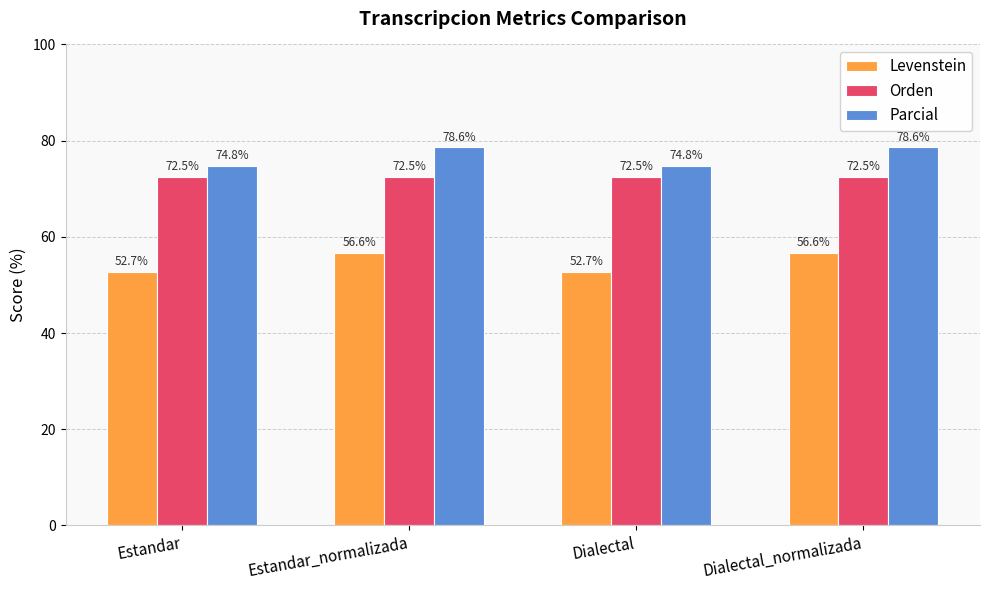

Is the value of Levenstein at Dialectal_normalizada greater than the value of Orden at Dialectal?

No